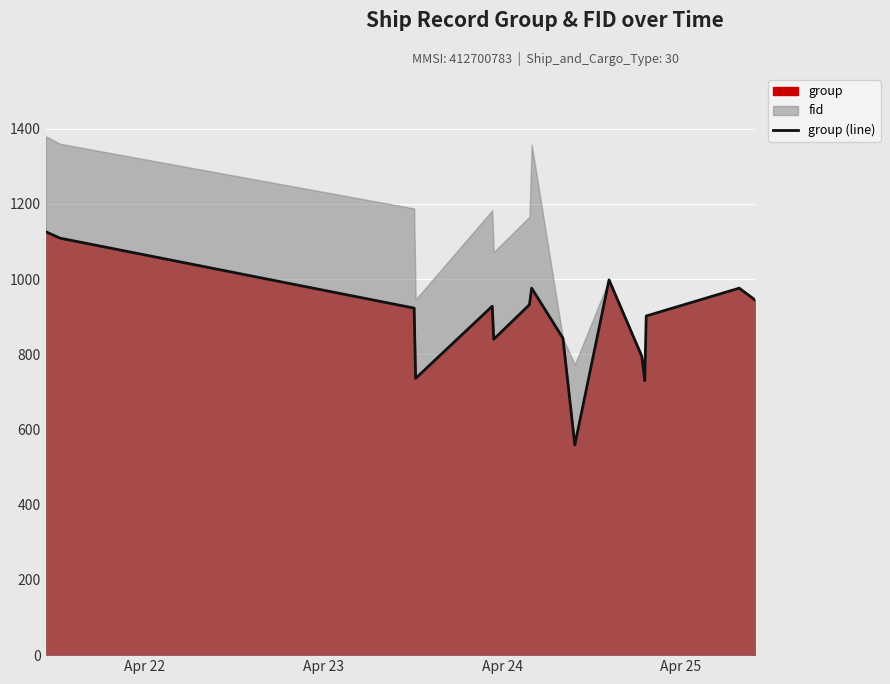

What is the average value?

895